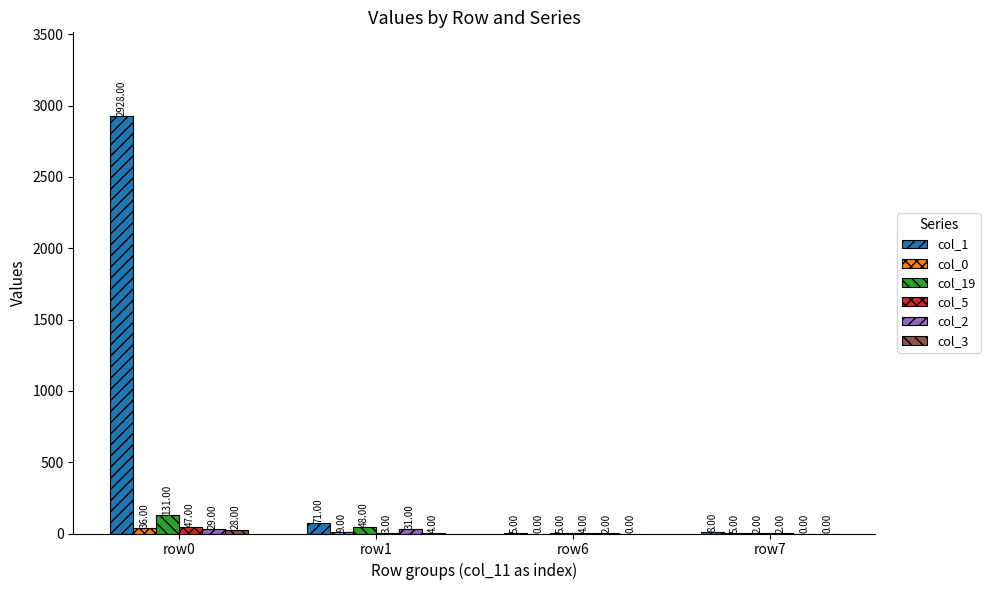

Which series changed the most between row0 and row6?

col_1